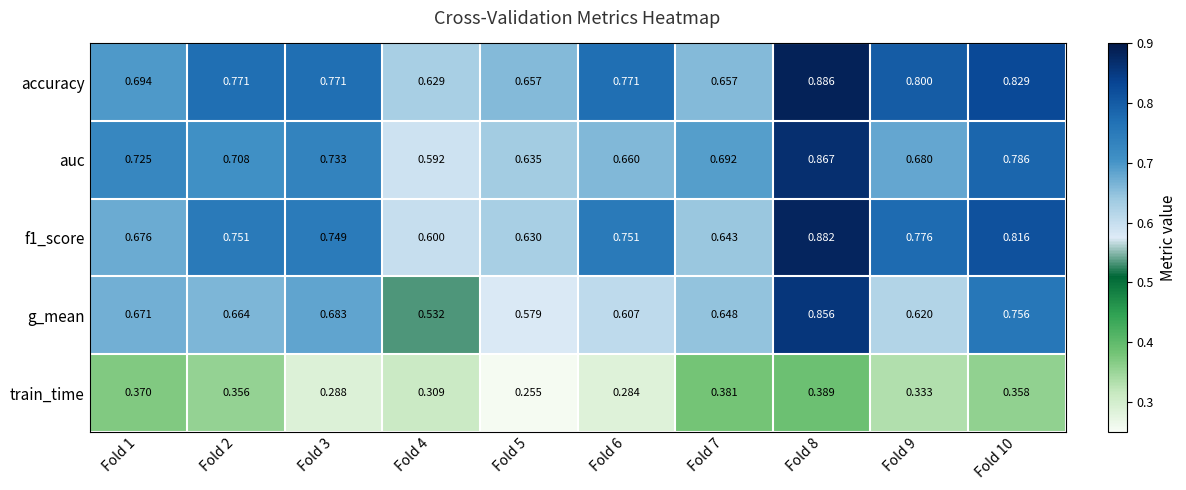

Which series has the largest total across all categories?

accuracy